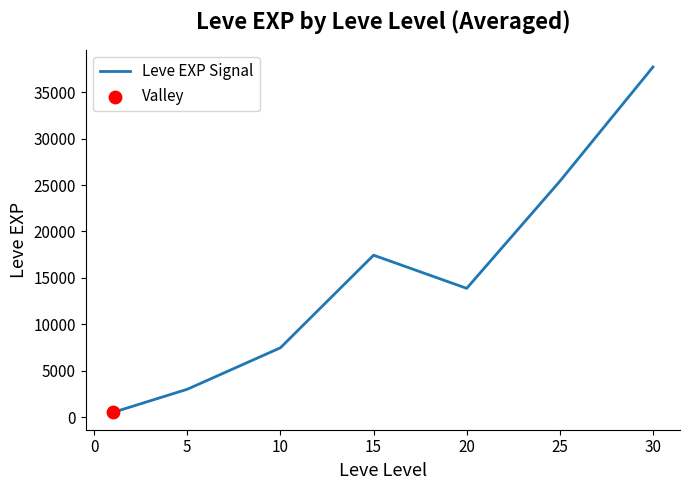

What is the average value?

15062.9